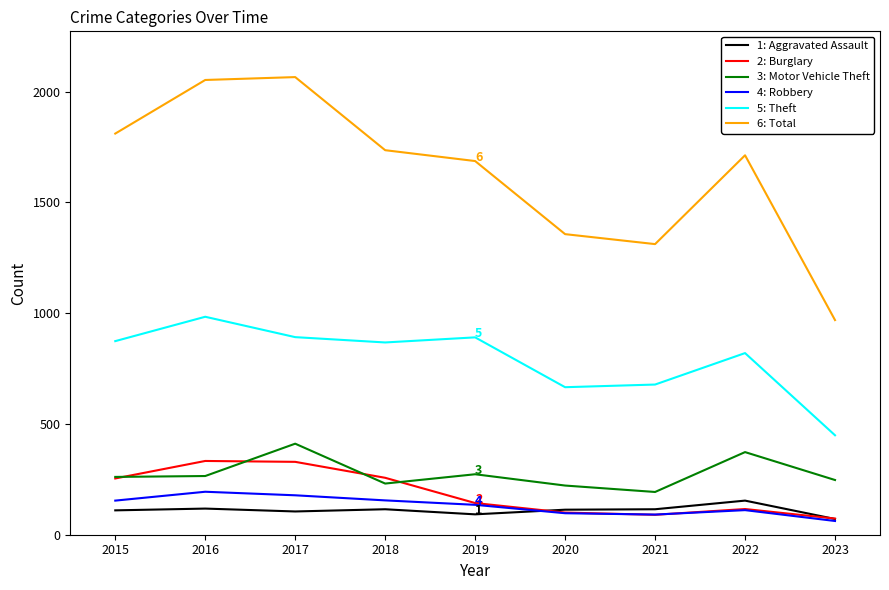

What is the spread (max minus min) of values at 2023?

907